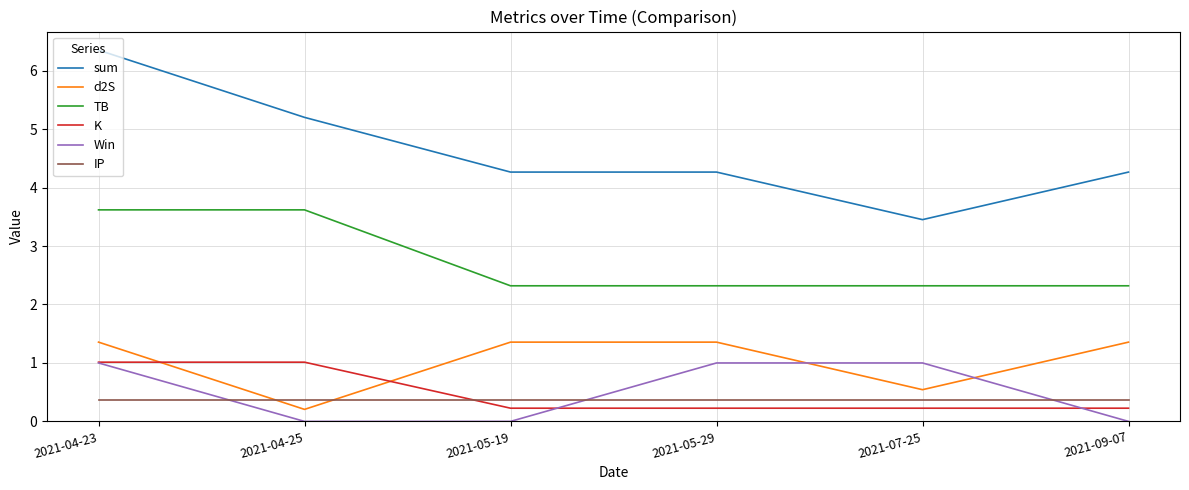

What position from the right is 2021-05-29?

3